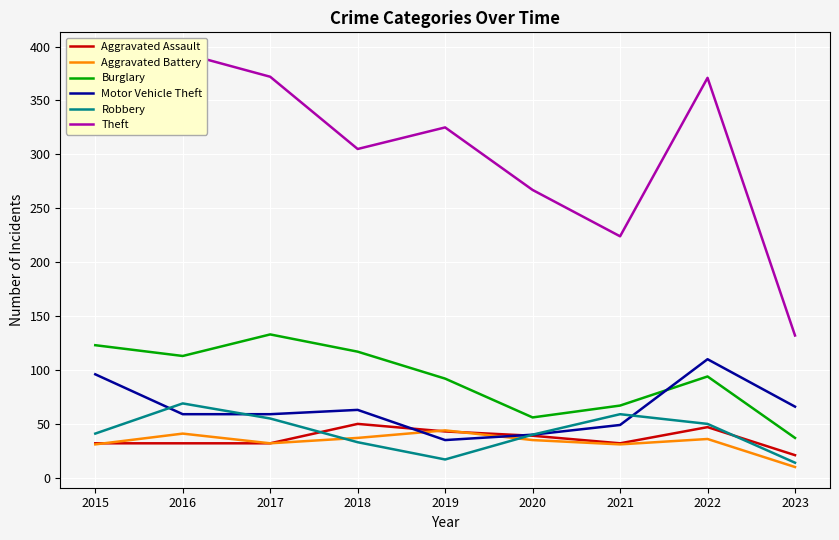

At how many categories does at least one series exceed 37?

9